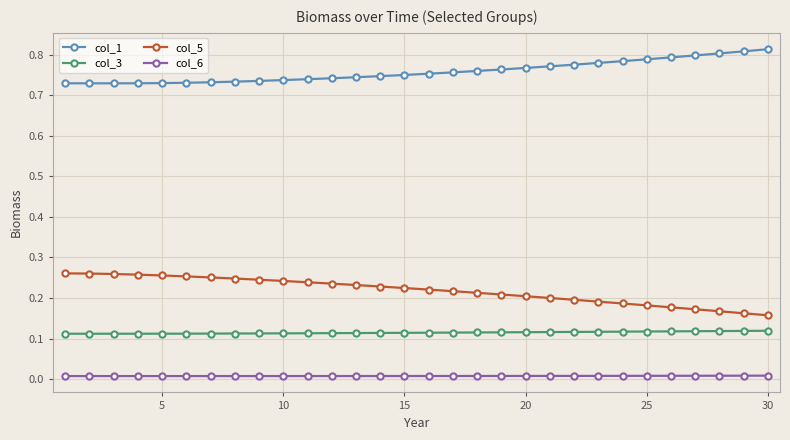

How many lines are shown in the chart?

4